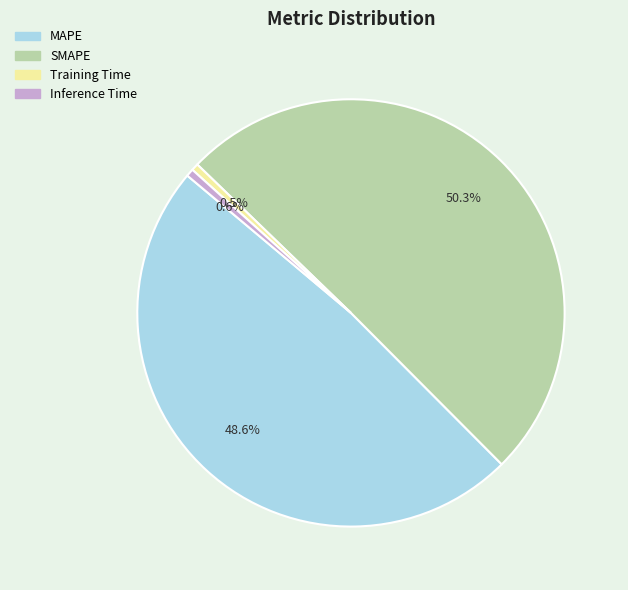

Which slice is the largest?

SMAPE